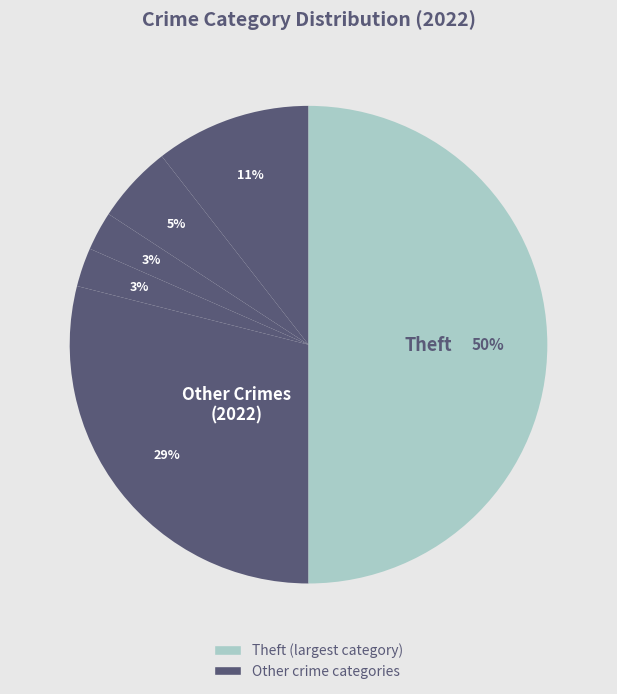

Count the number of slices in the pie.

6